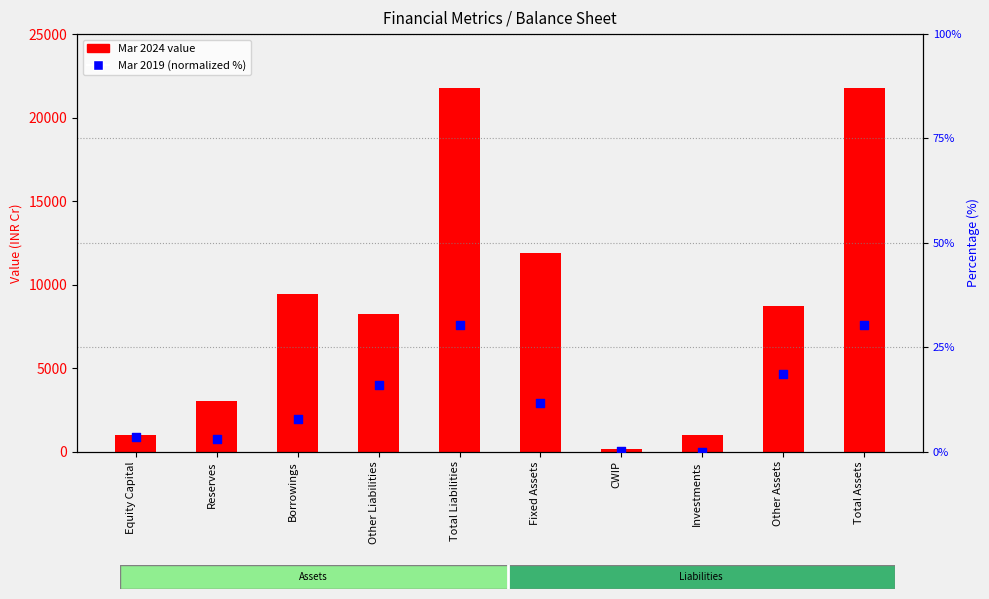

What is the total value across all series at CWIP?

171.1